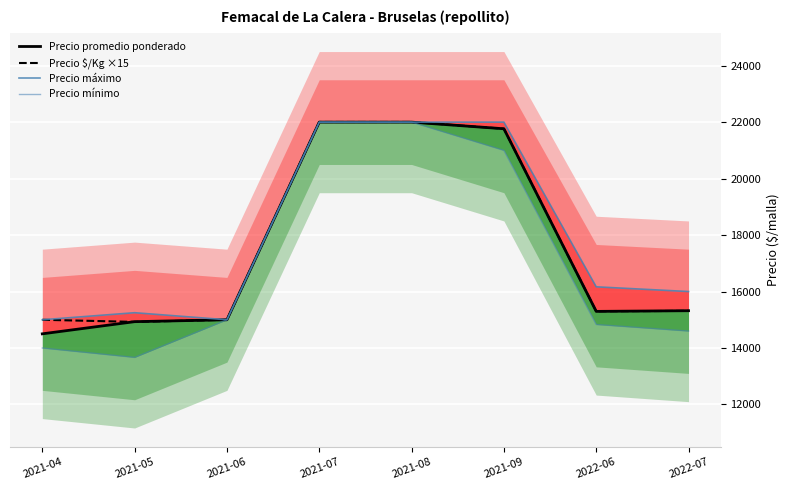

Where is Precio máximo nearest to the value 18500?

2022-06